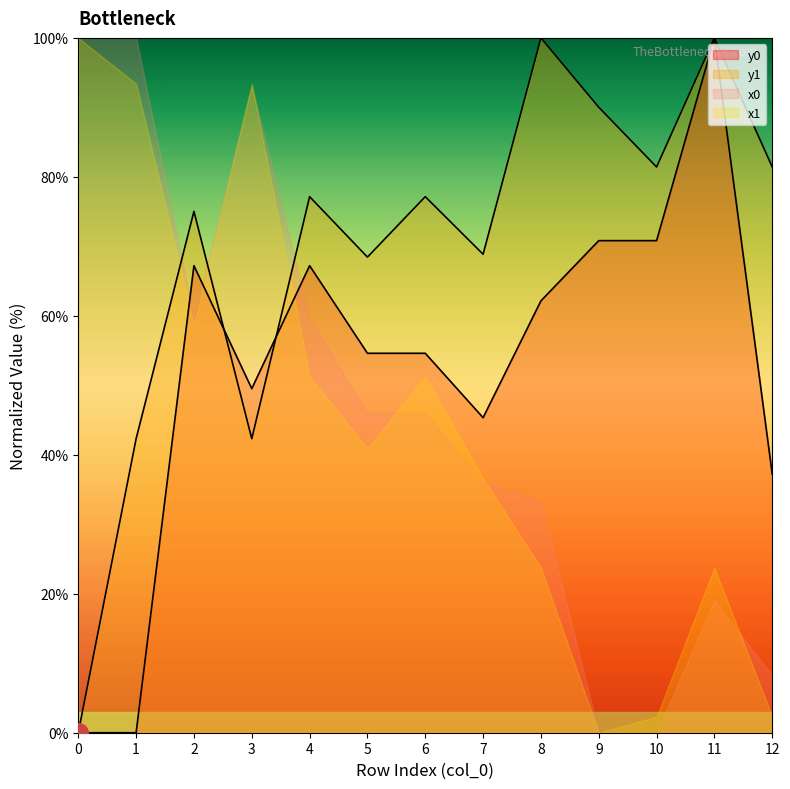

Where is y1 nearest to the value 50?

1